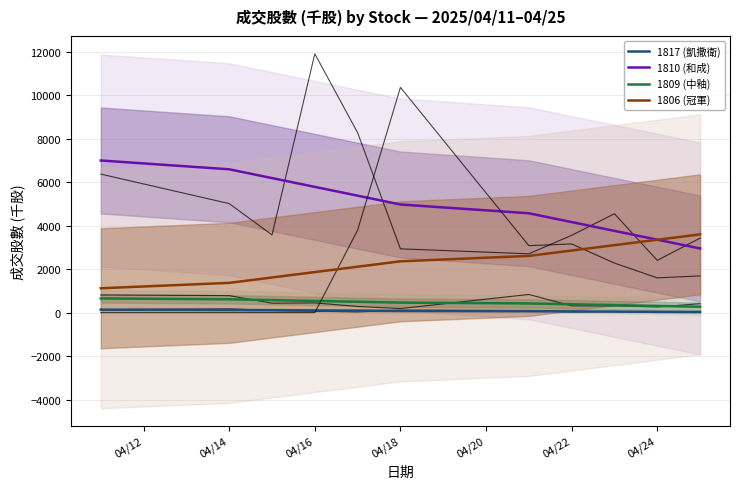

True or false: 1806 (冠軍) and 1809 (中釉) intersect in this chart.

False